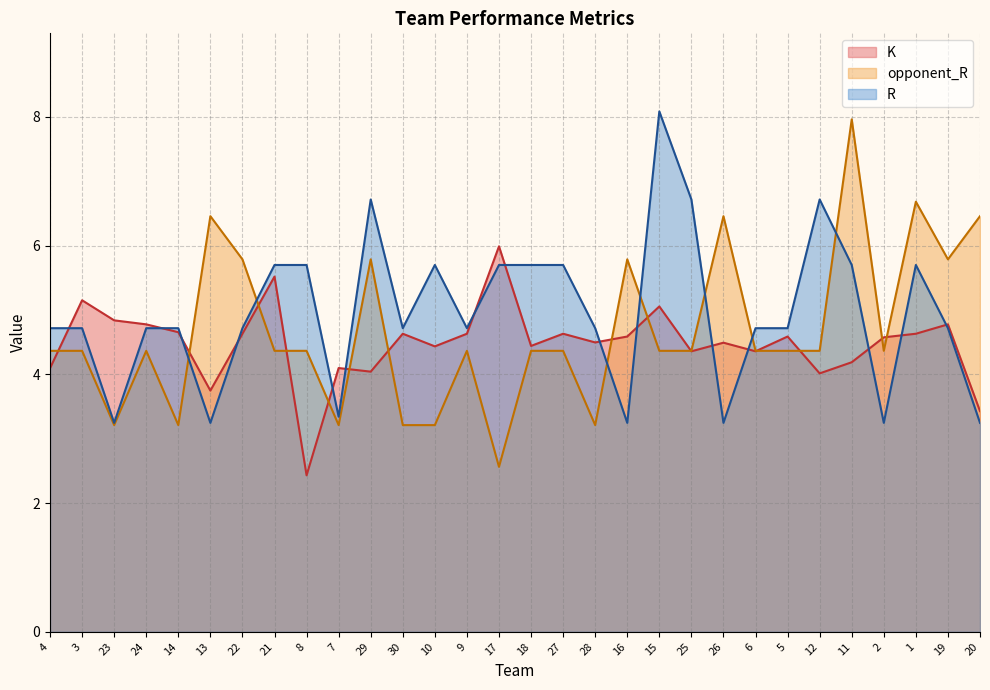

What is the spread (max minus min) of values at 15?

3.7